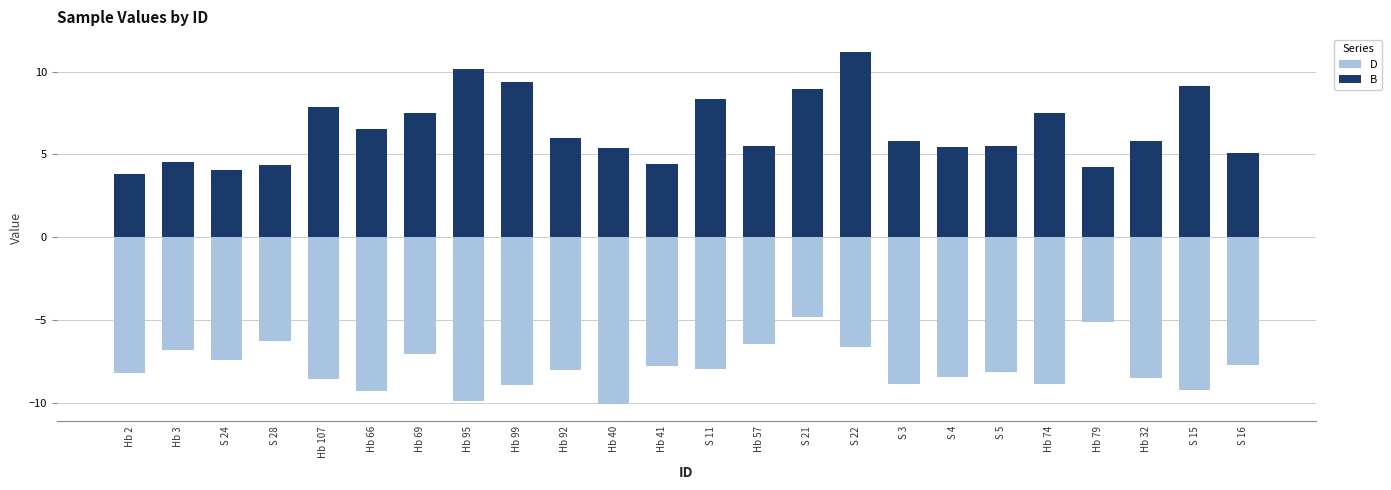

Rank the categories by D value from lowest to highest.

Hb 40, Hb 95, Hb 66, S 15, Hb 99, Hb 74, S 3, Hb 107, Hb 32, S 4, Hb 2, S 5, Hb 92, S 11, Hb 41, S 16, S 24, Hb 69, Hb 3, S 22, Hb 57, S 28, Hb 79, S 21